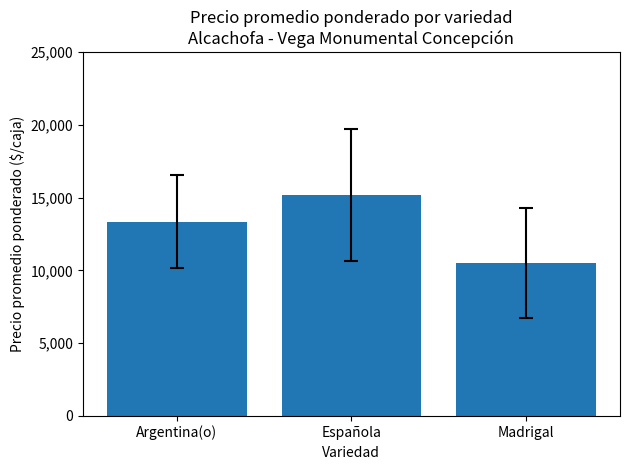

True or false: the data shows 19801.6 at Española.

False